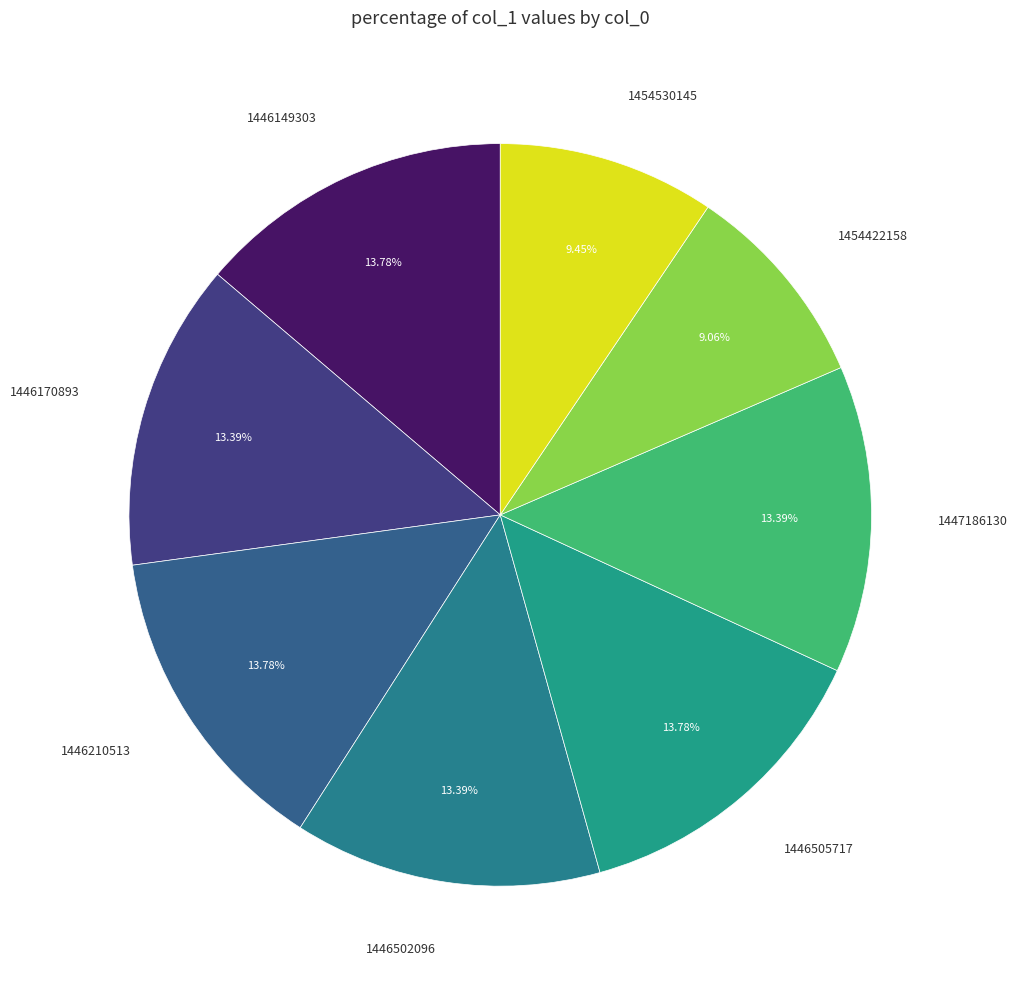

To the nearest percent, what percentage of the pie is 1454422158?

9%